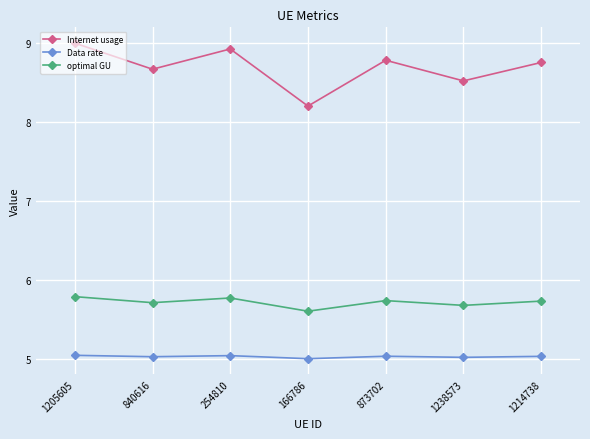

What is the total value across all series at 166786?

18.8